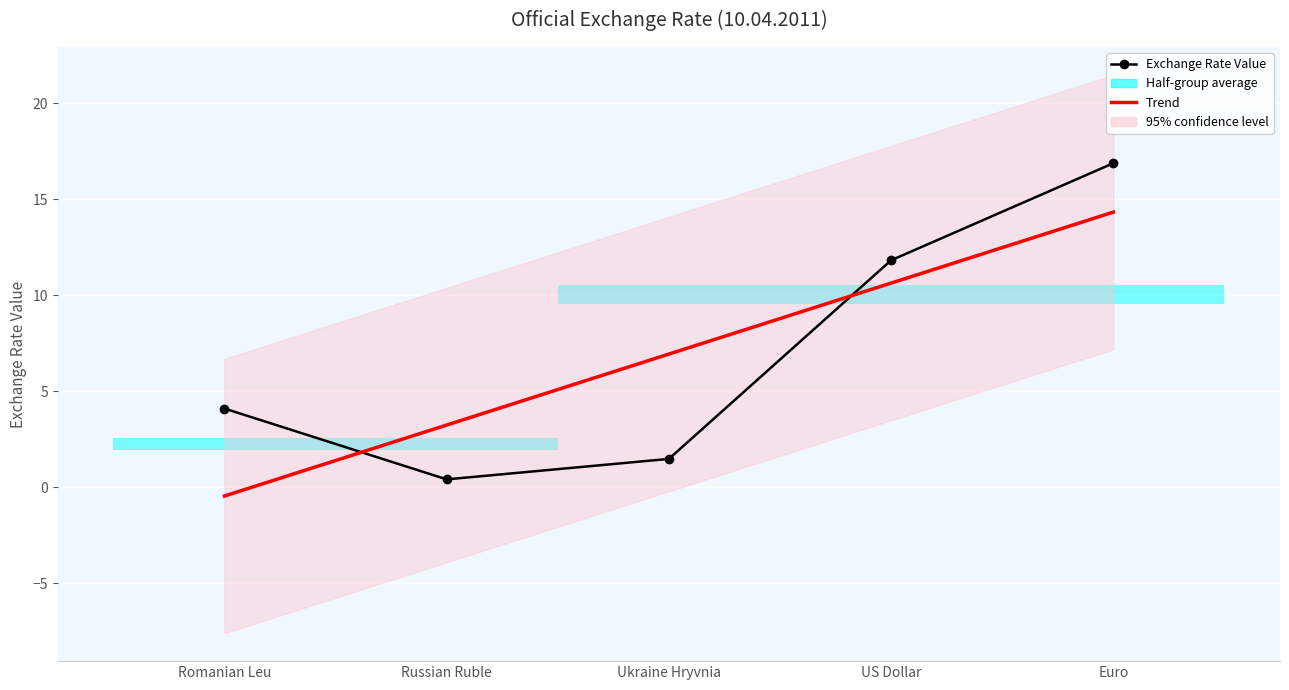

Where does the Trend series first go above 6?

Ukraine Hryvnia